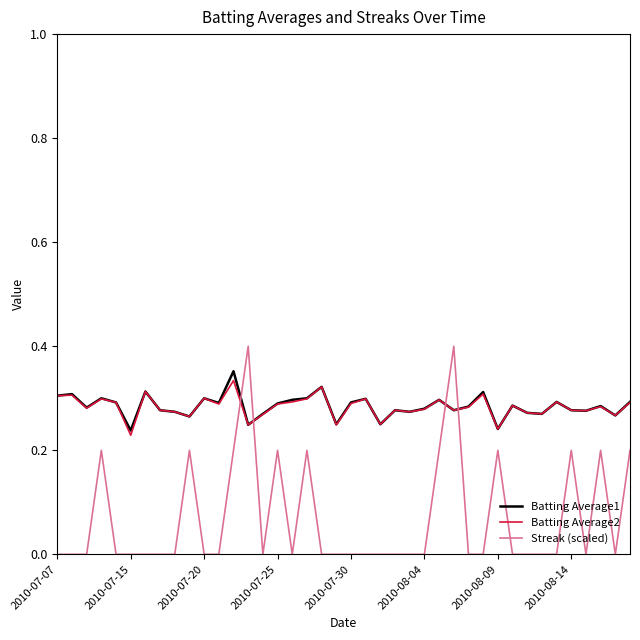

After their last crossing, which series has the higher values: Batting Average1 or Streak (scaled)?

Batting Average1